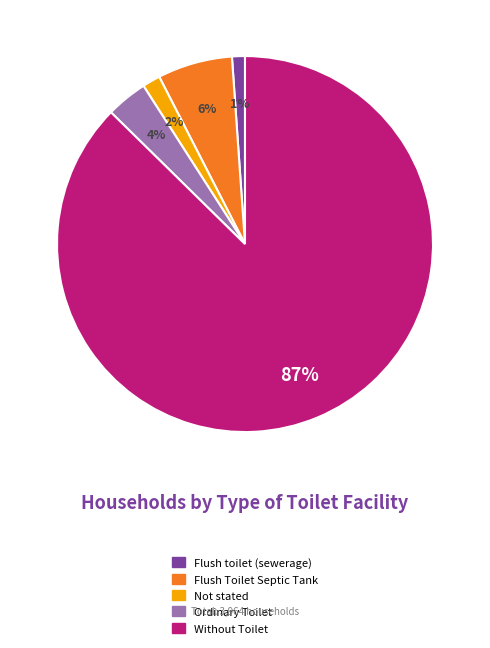

Which category accounts for the majority?

Without Toilet